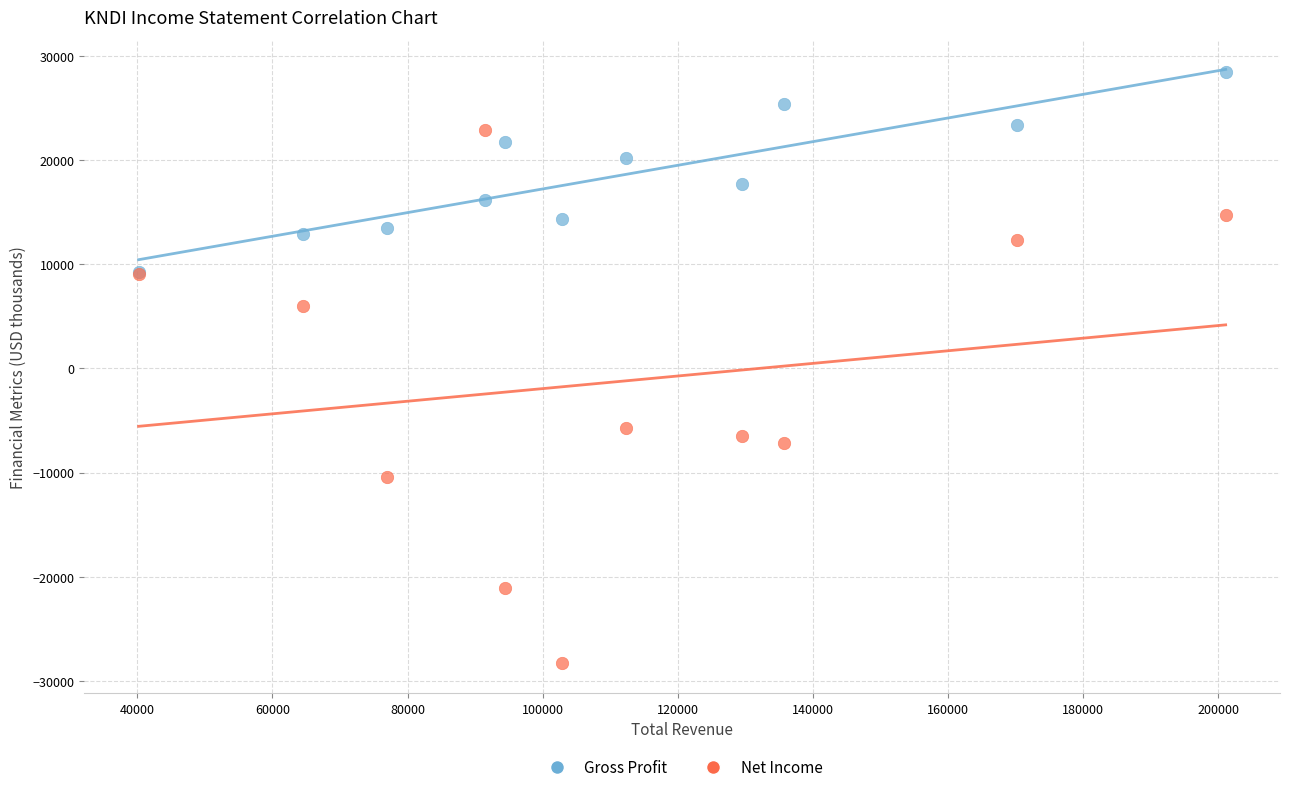

Which series has the widest spread of Y values?

Net Income